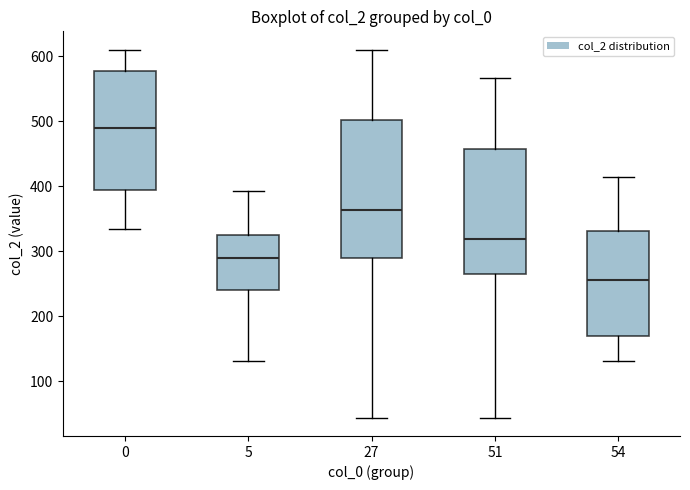

Comparing the boxes themselves (not the whiskers), which one is the tallest?

27